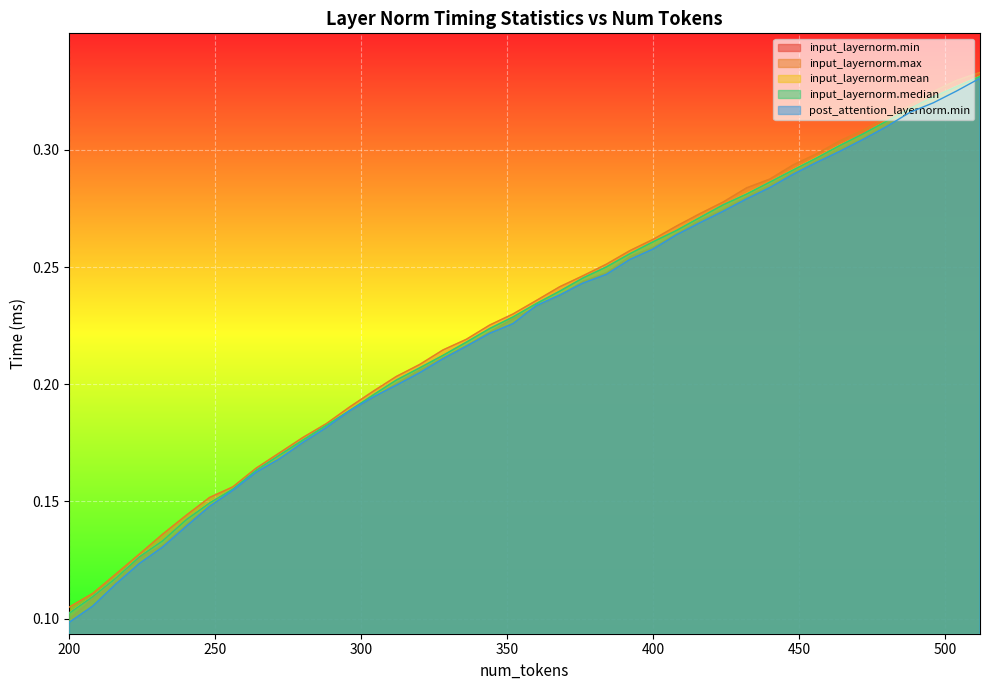

True or false: input_layernorm.max and input_layernorm.median cross at least once.

False